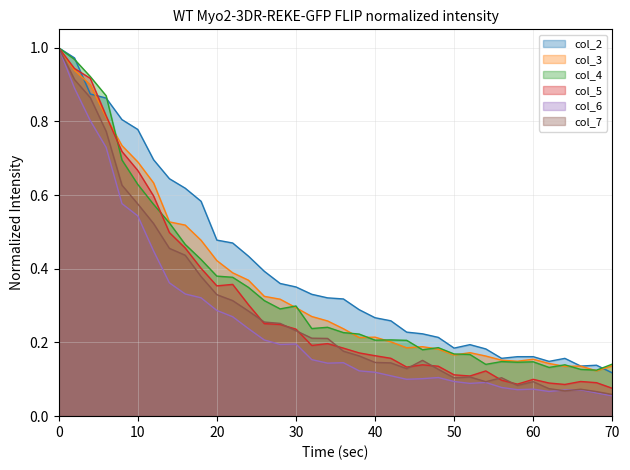

What is the value of the col_5 point at the 8th from the left?

0.5